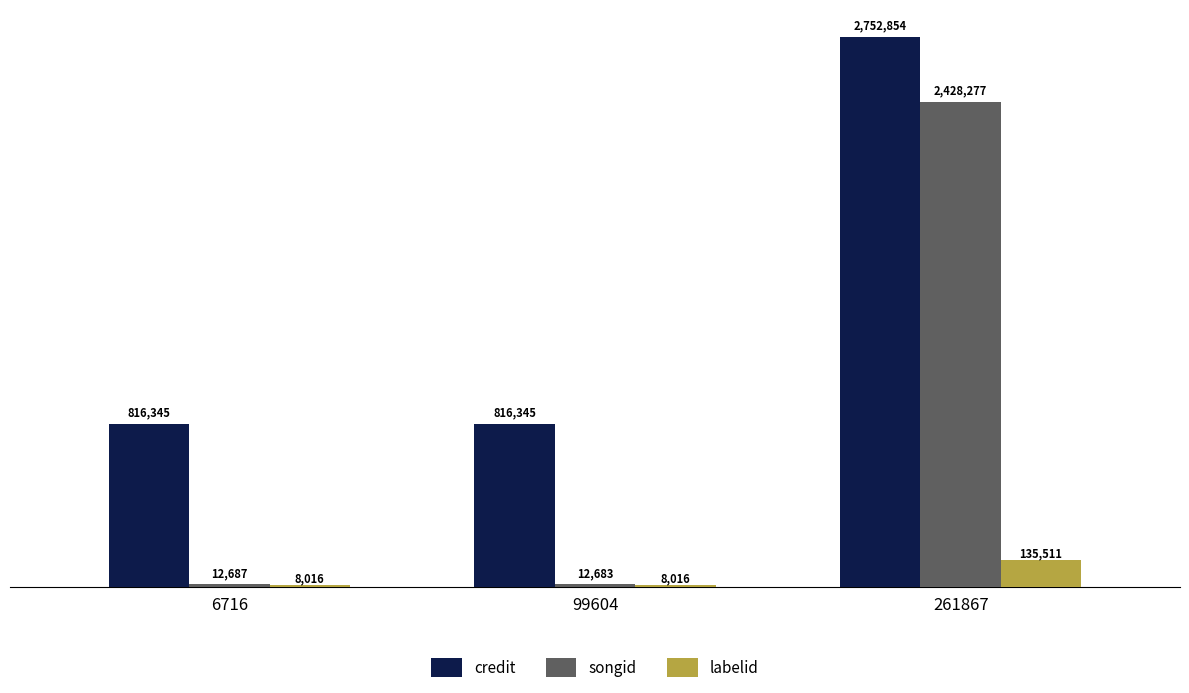

What is the difference between the maximum and second lowest values in the songid series?

2415590